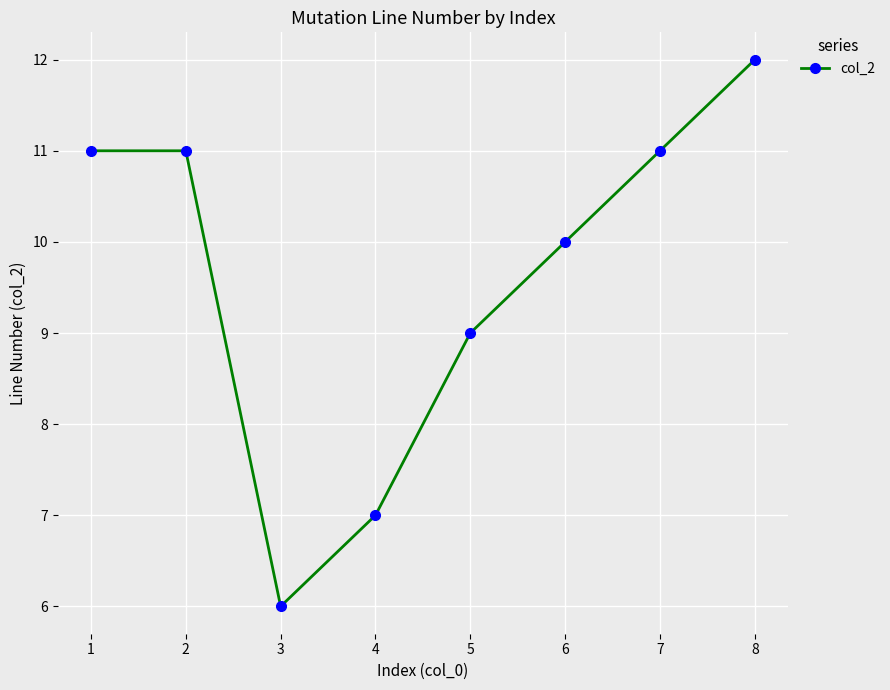

Which label corresponds to the smallest value in the chart?

3